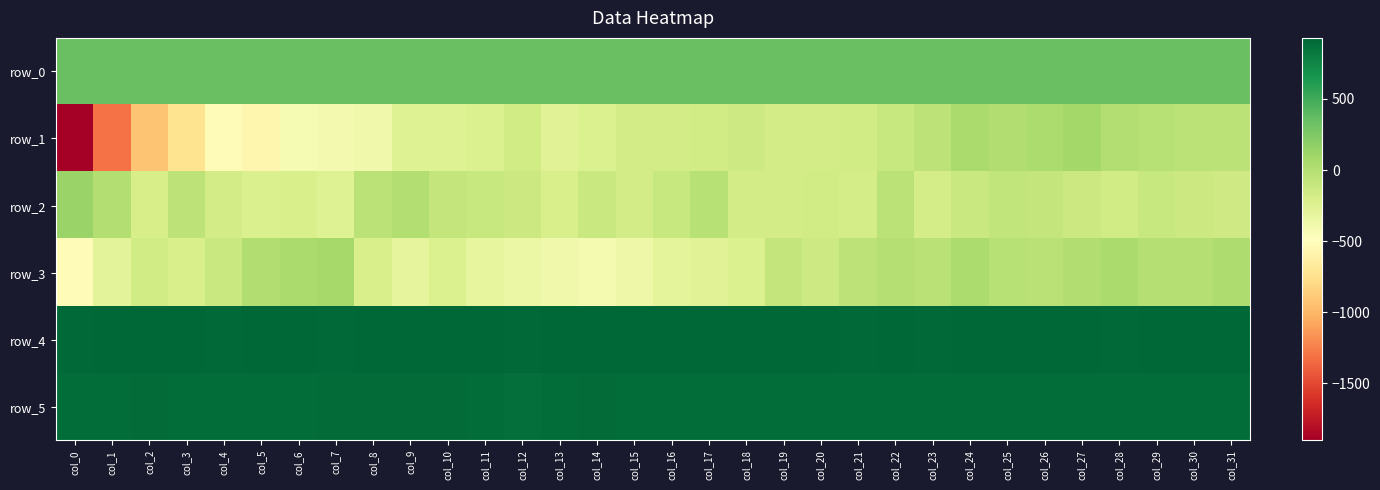

How many data points in row_5 are above 894?

13